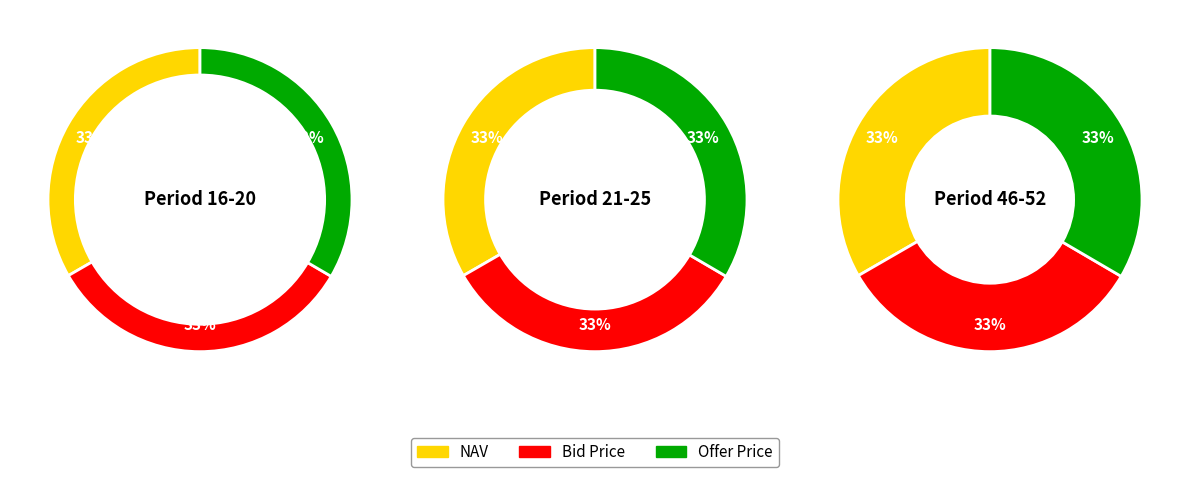

The 2 slice represents 34% of the pie. True or false?

False